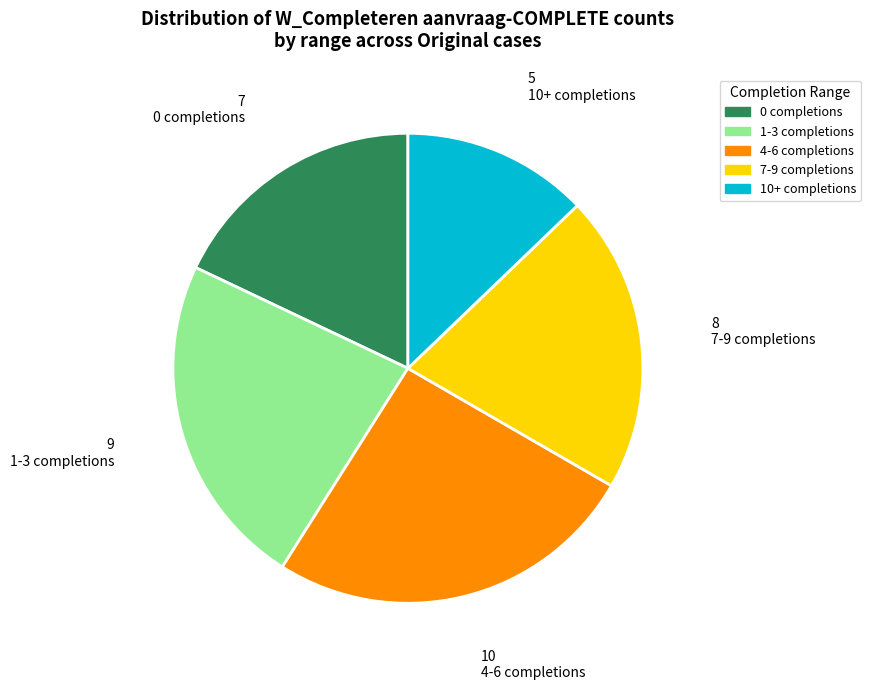

Is there a majority slice in this chart?

No